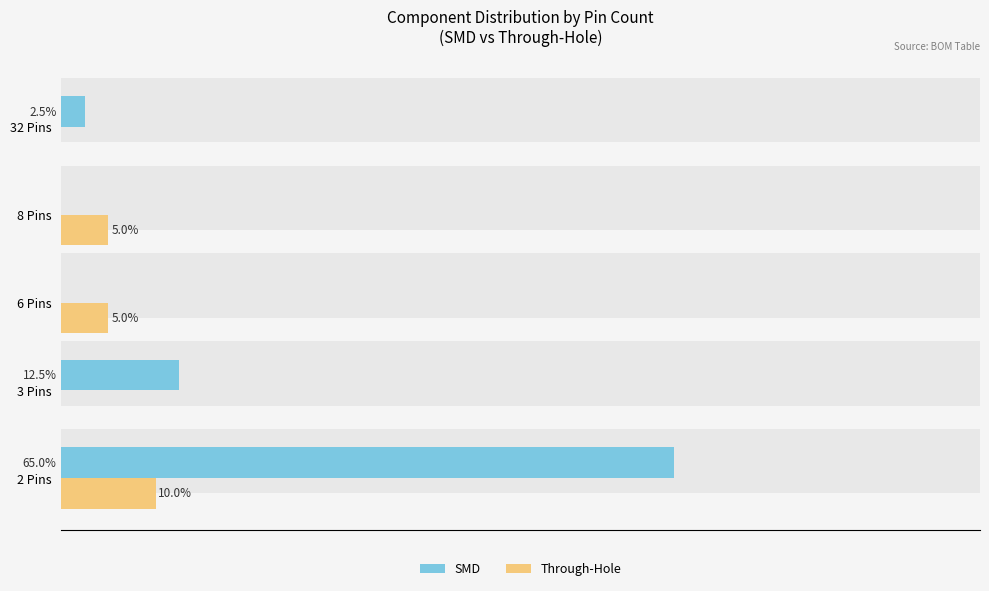

At which label is SMD closest to 32?

20